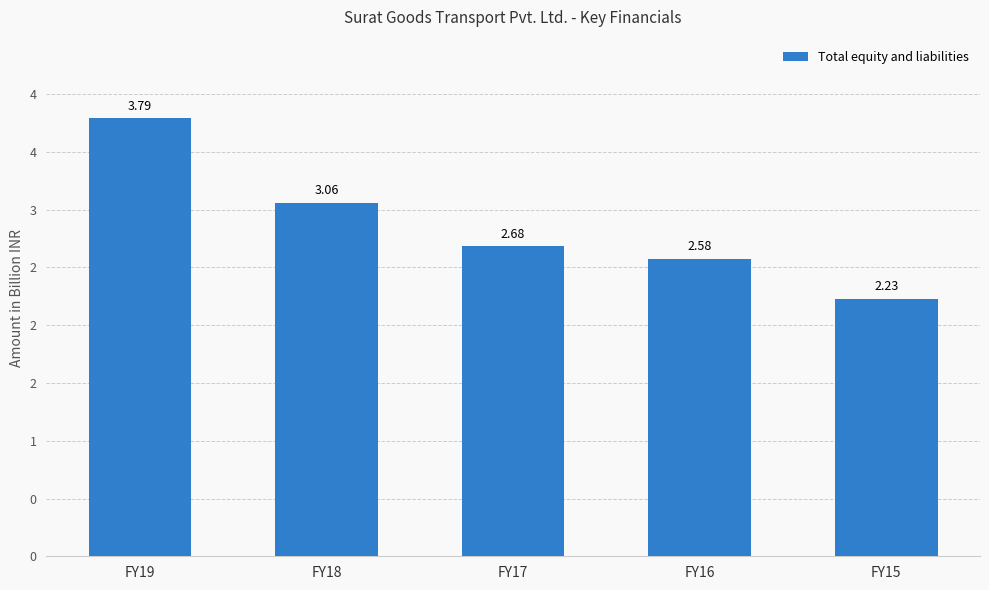

Rank the categories by value from highest to lowest.

FY19, FY18, FY17, FY16, FY15